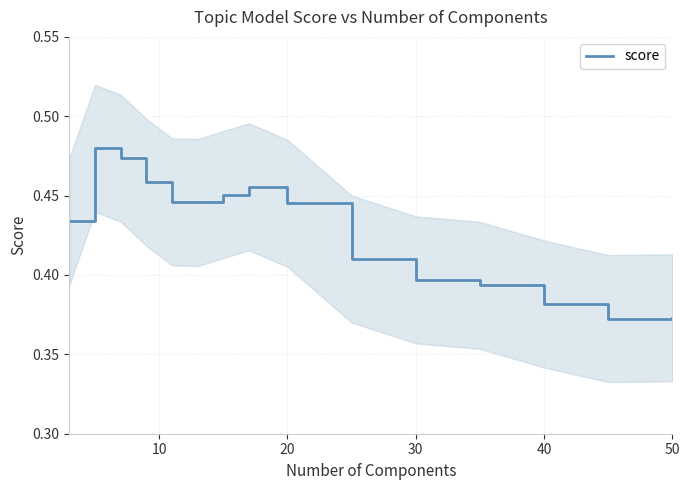

Is it true that score equals 0.1 at 30?

False